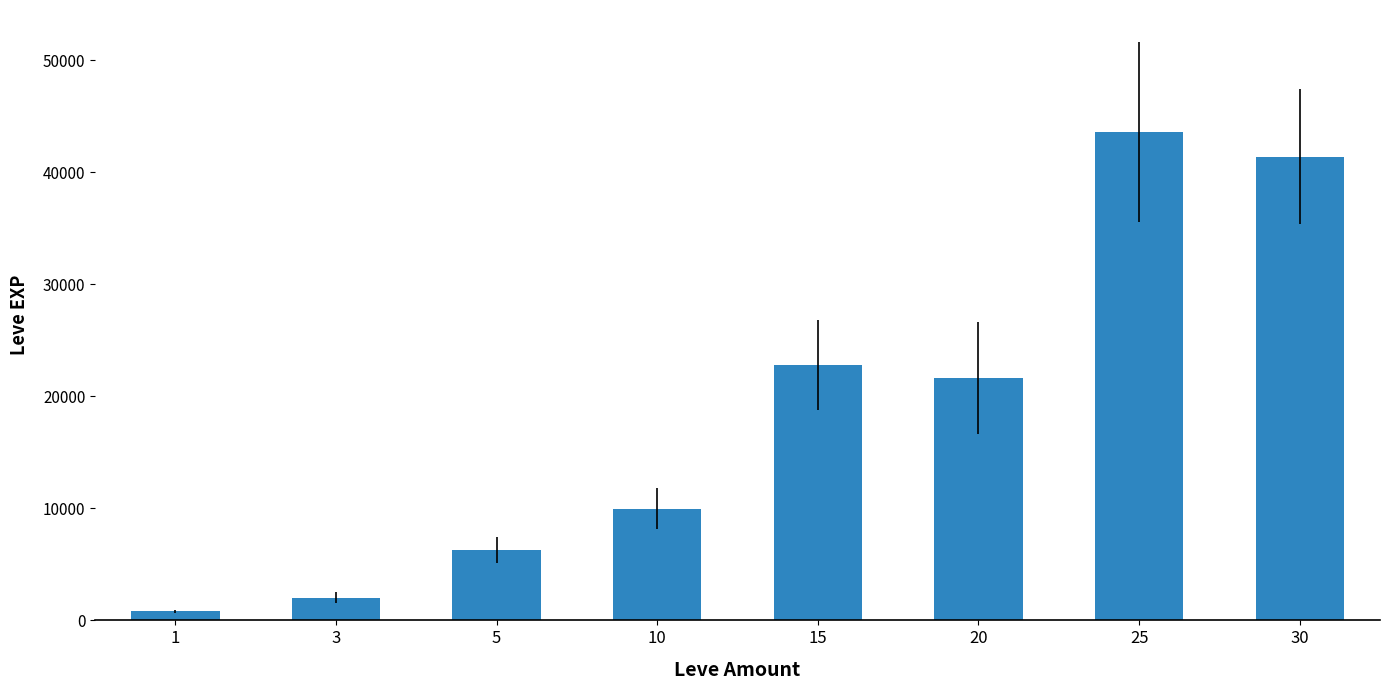

At which category does the chart reach its minimum across all series?

1